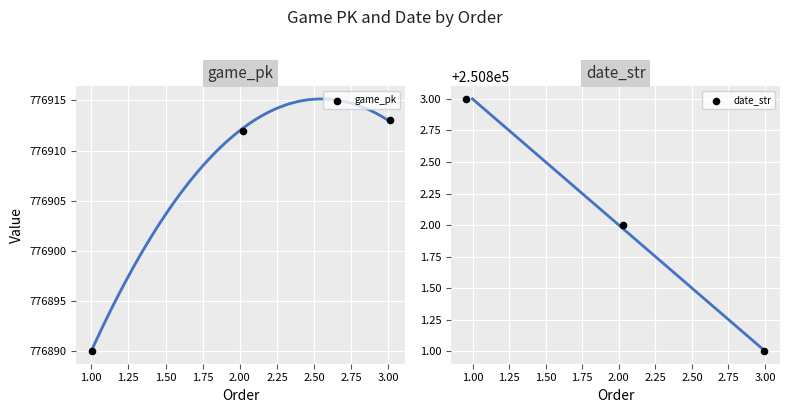

Is the value of date_str at 0.75 greater than the value of game_pk at 1.00?

No